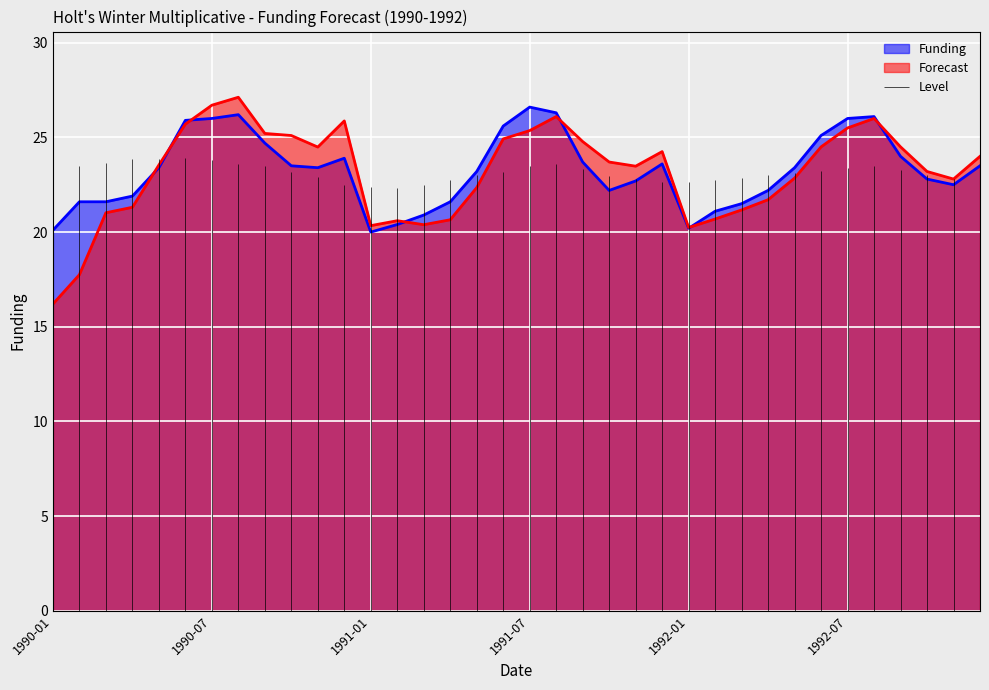

Which series ends up on top after the final intersection of Forecast and Funding?

Forecast